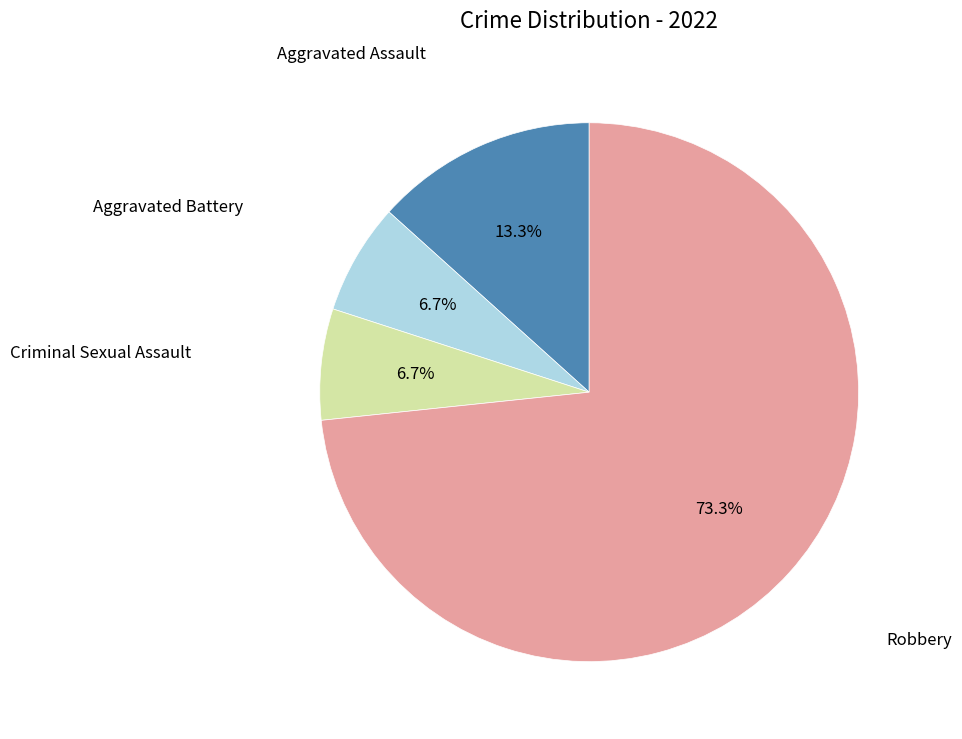

Is there any slice that represents more than half of the pie?

Yes